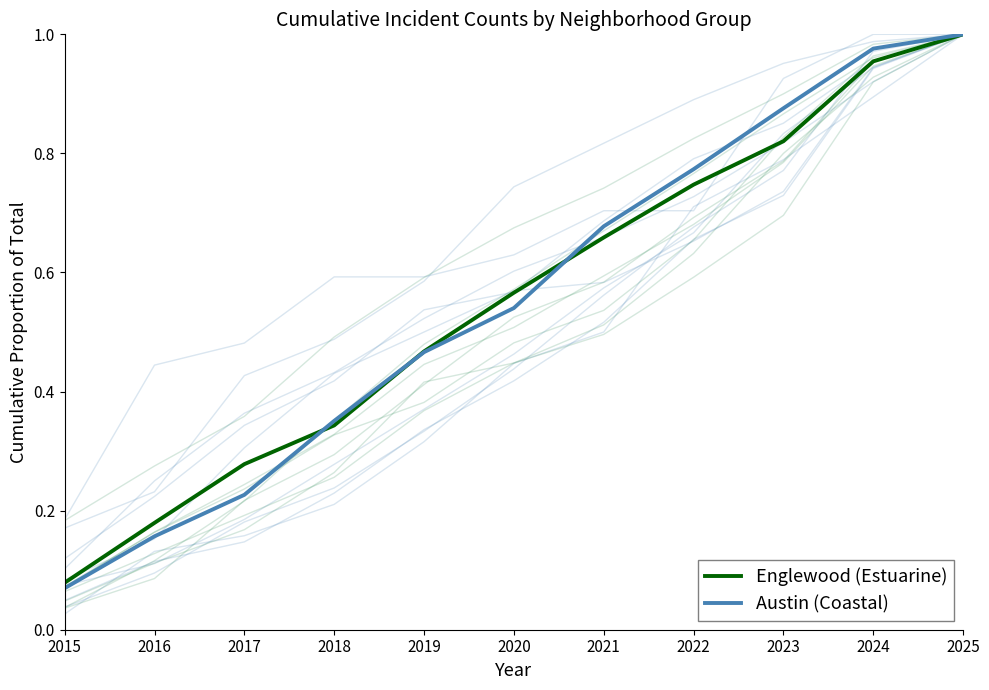

What is the total value across all series at 2015?

0.1